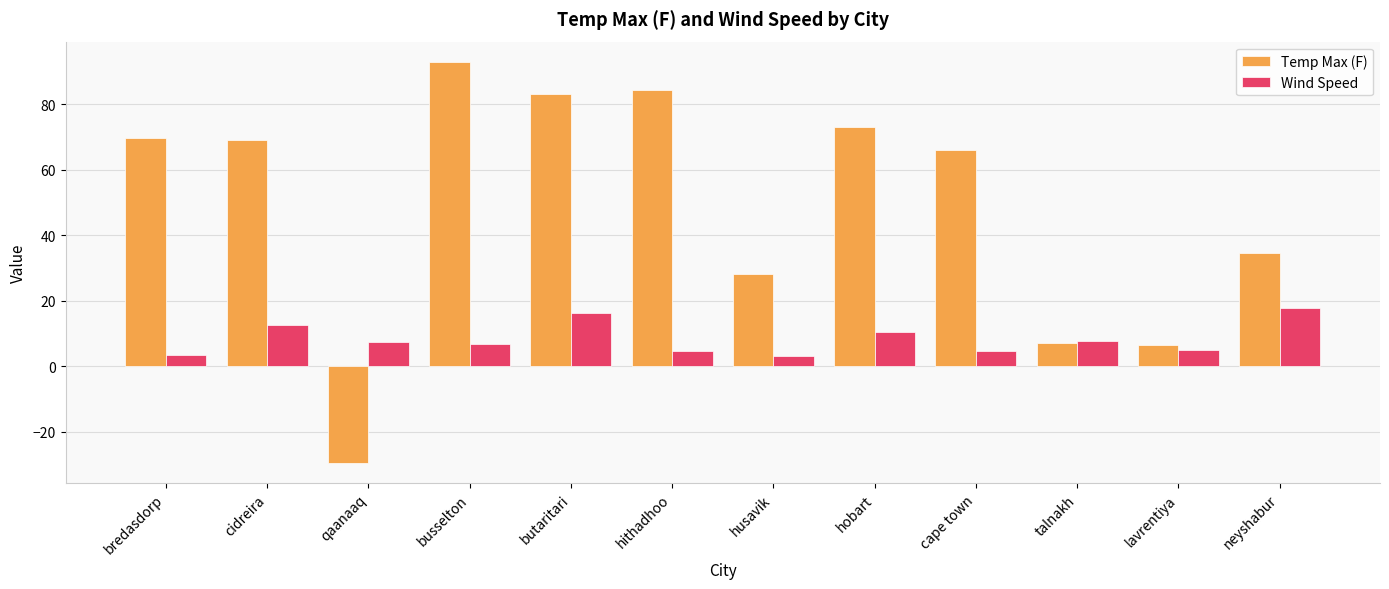

Which series changed the most between cidreira and butaritari?

Temp Max (F)